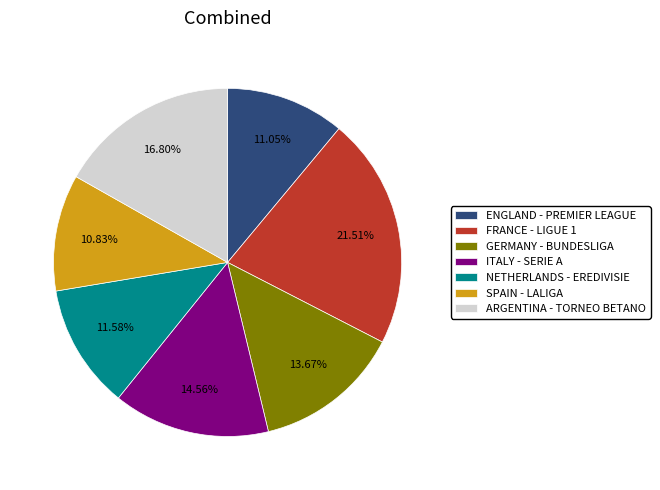

Combined, what portion of the pie is SPAIN - LALIGA and FRANCE - LIGUE 1?

32.3%